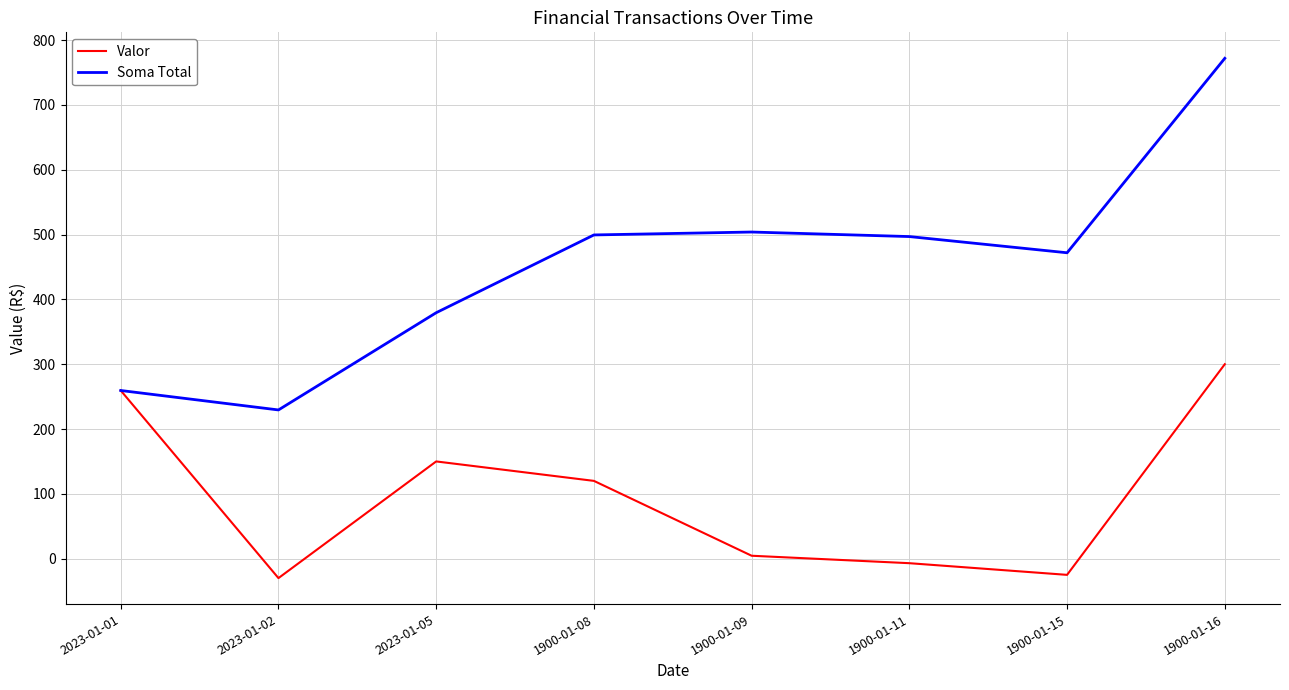

The value of Valor at 2023-01-01 is 259.4. True or false?

True